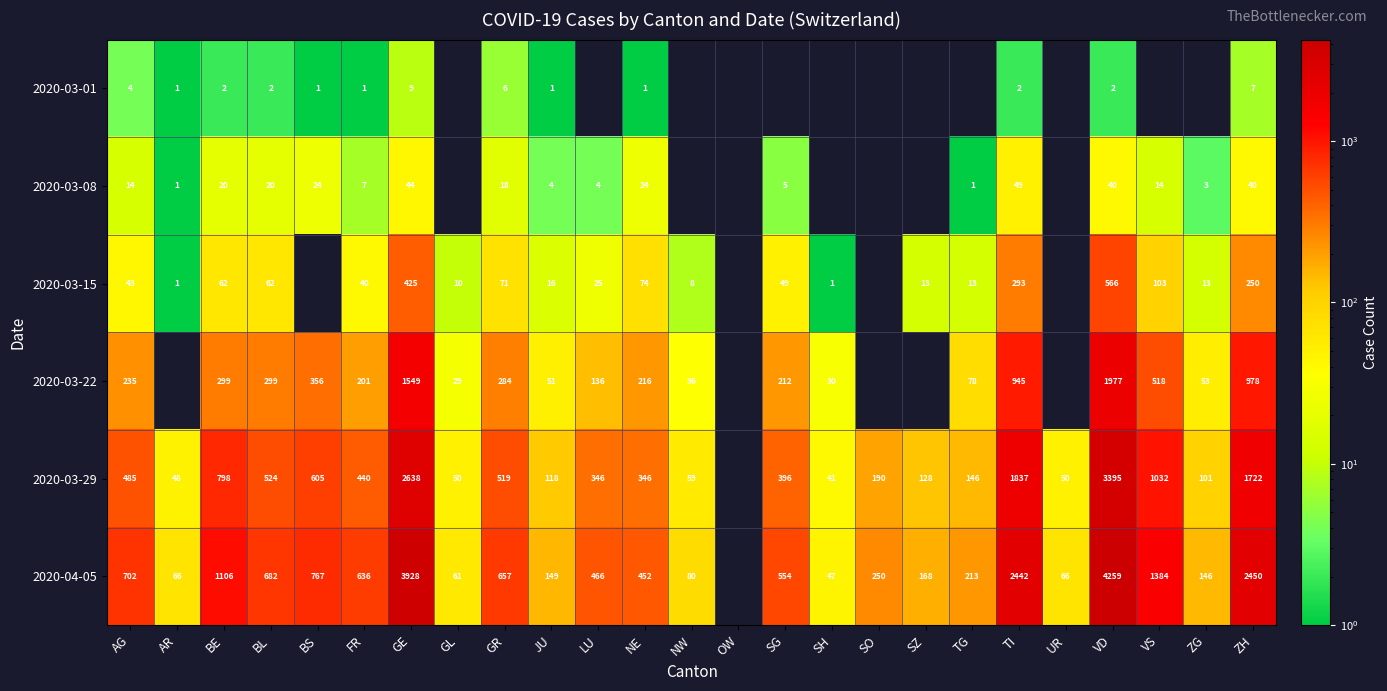

What is the spread (max minus min) of values at BE?

1104